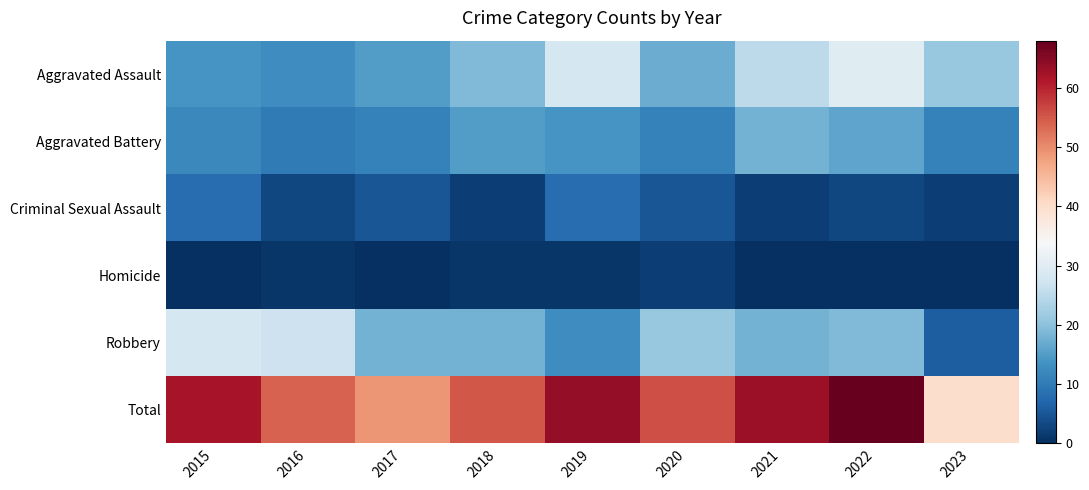

Reading right to left, list all the values displayed in this chart.

Aggravated Assault: 2023=21	2022=30	2021=25	2020=17	2019=28	2018=19	2017=15	2016=13	2015=14
Aggravated Battery: 2023=11	2022=16	2021=18	2020=11	2019=14	2018=15	2017=11	2016=10	2015=12
Criminal Sexual Assault: 2023=2	2022=3	2021=2	2020=5	2019=8	2018=2	2017=5	2016=3	2015=8
Homicide: 2023=0	2022=0	2021=0	2020=2	2019=1	2018=1	2017=0	2016=1	2015=0
Robbery: 2023=6	2022=19	2021=18	2020=21	2019=13	2018=18	2017=18	2016=27	2015=28
Total: 2023=40	2022=68	2021=63	2020=56	2019=64	2018=55	2017=49	2016=54	2015=62